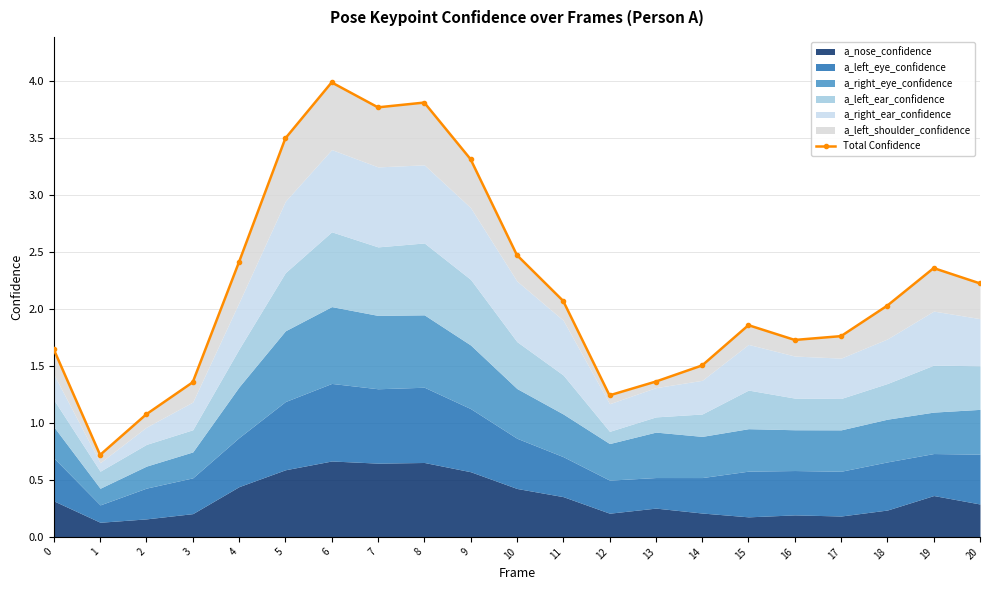

Which has a higher value, 17 or 7?

7